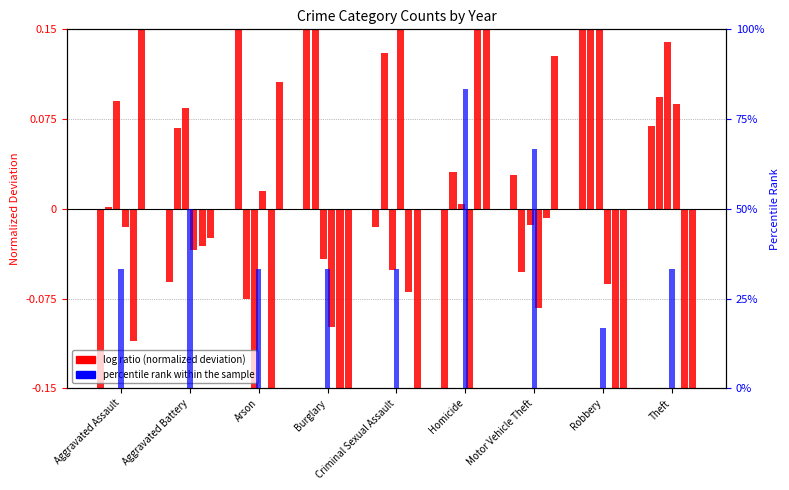

What is the difference between the maximum and minimum values?

66.7